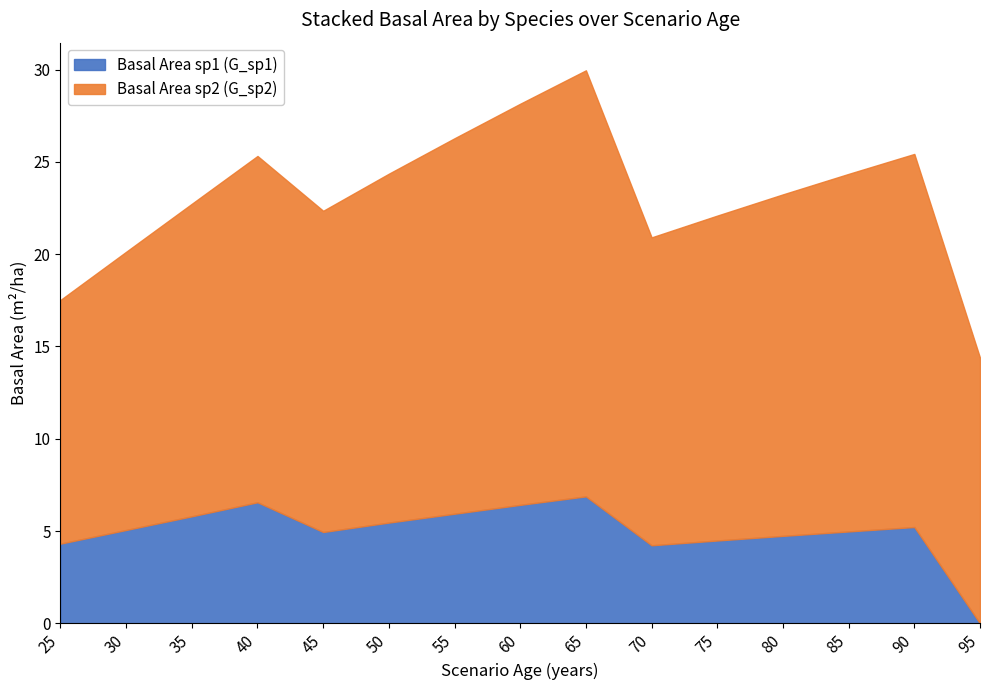

At which category is the sum across all series the highest?

65